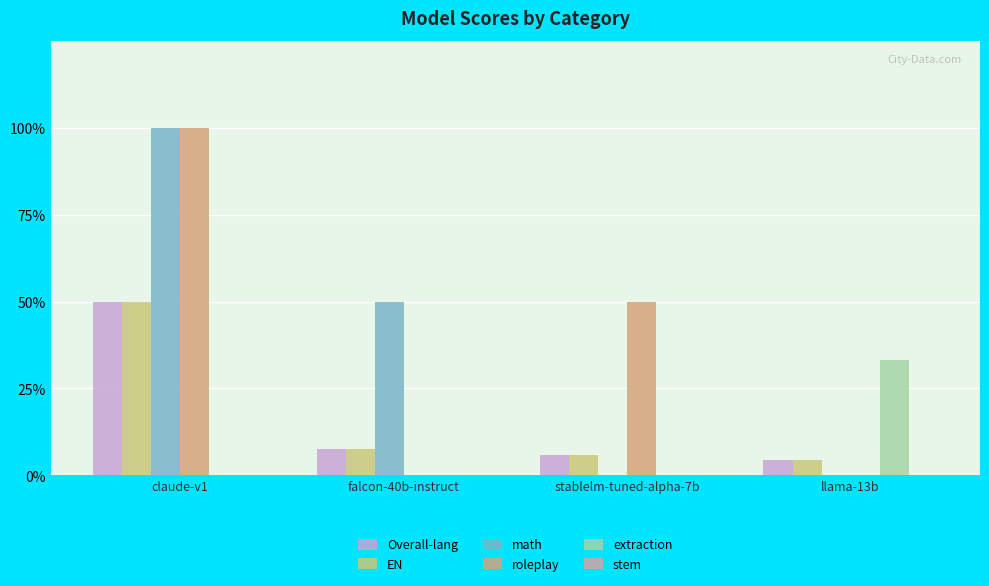

What is the difference between the maximum and minimum values in the EN series?

0.5